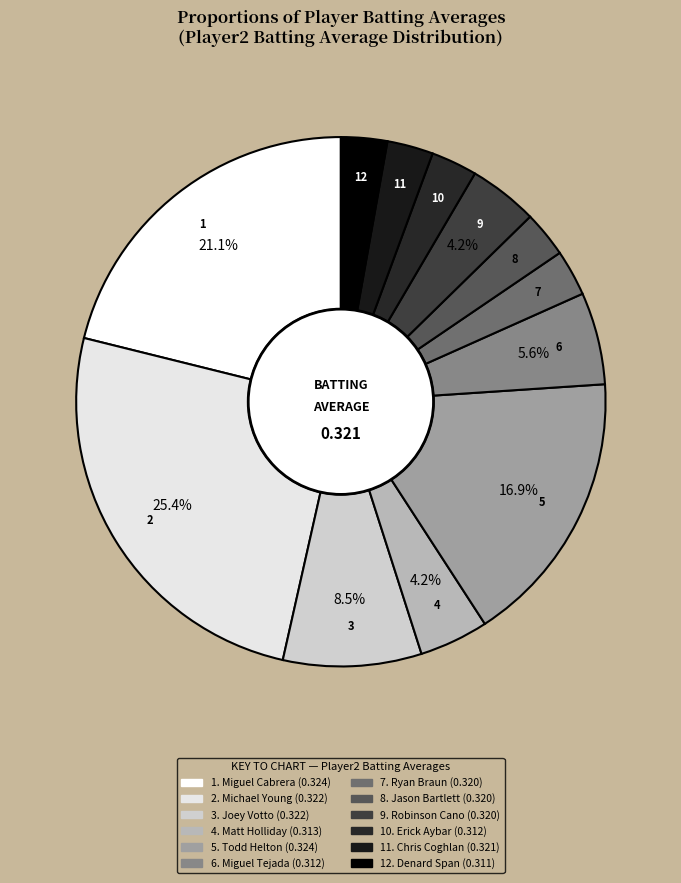

Count the number of slices in the pie.

12